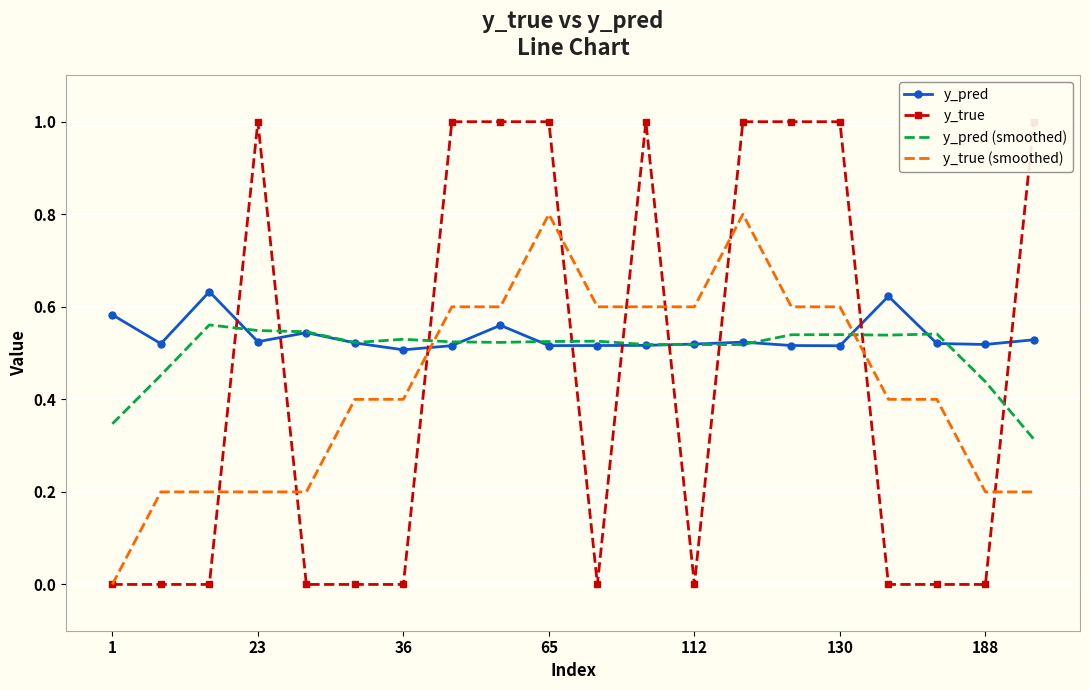

How many interior local valleys does the y_pred (smoothed) series have?

5